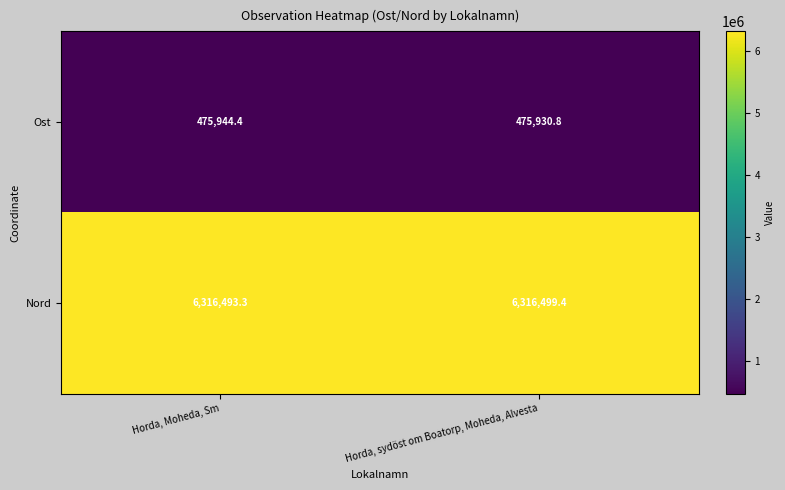

Which series has the largest total across all categories?

Nord